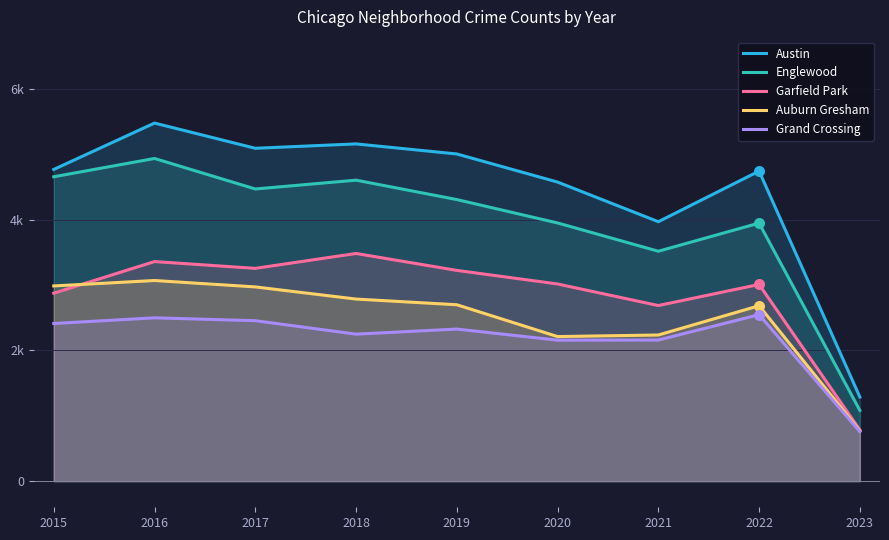

Which series has the largest total across all categories?

Austin